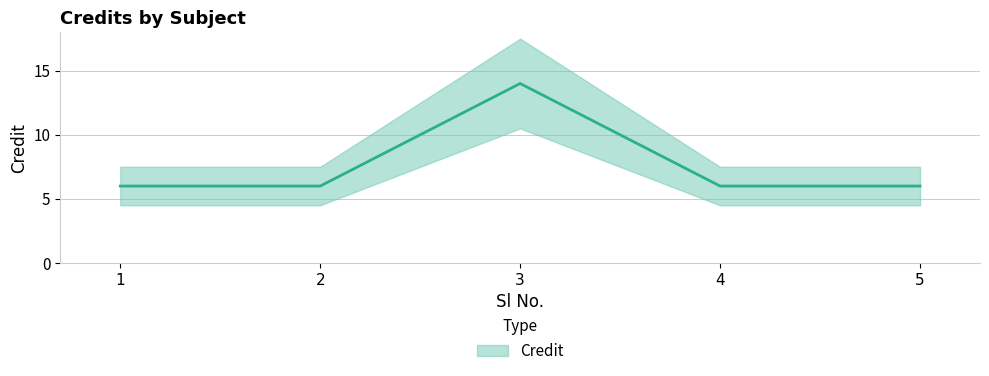

Approximately how many times larger is the value at 1 compared to 3?

0.4